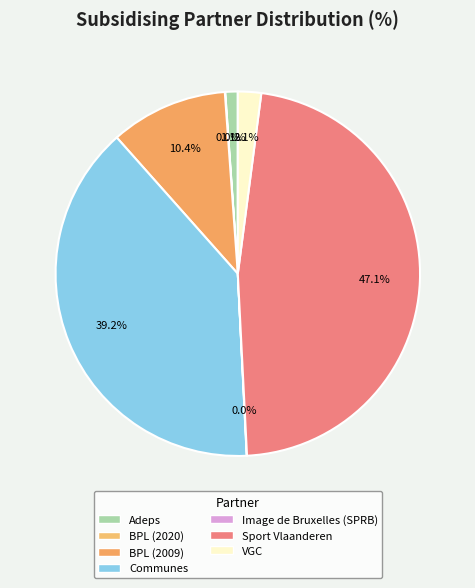

True or false: Adeps accounts for 1% of the total.

True